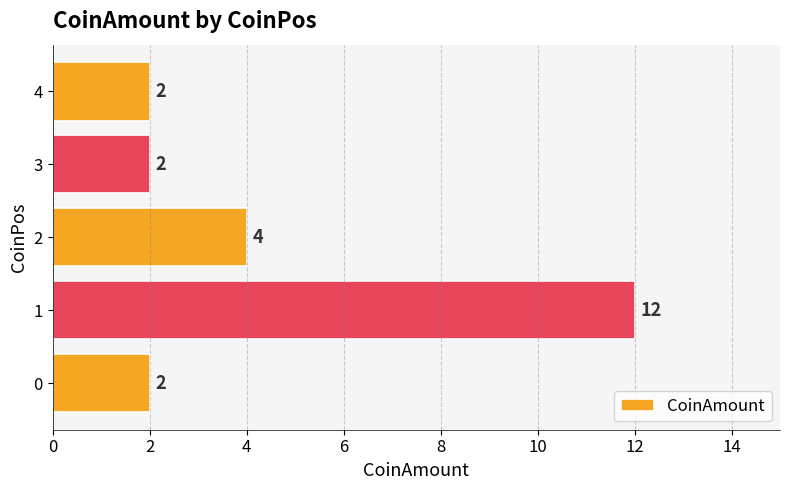

What is the ratio of the value at 3 to the value at 2?

0.5